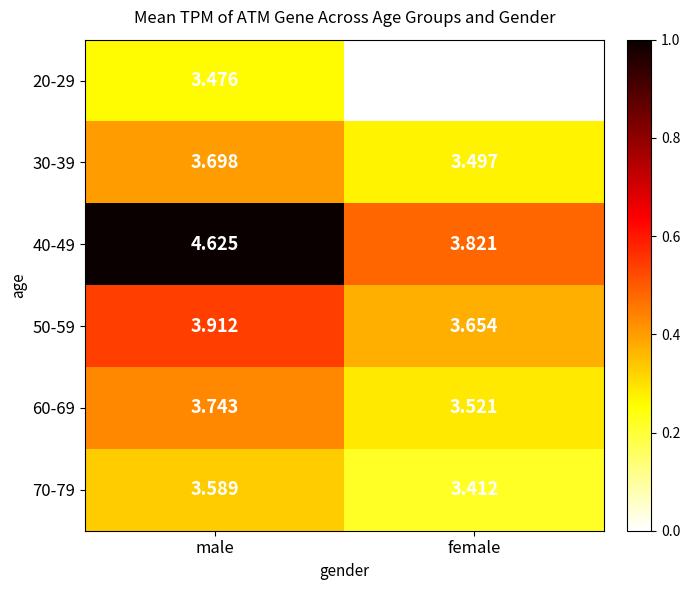

Which series has the largest total across all categories?

40-49